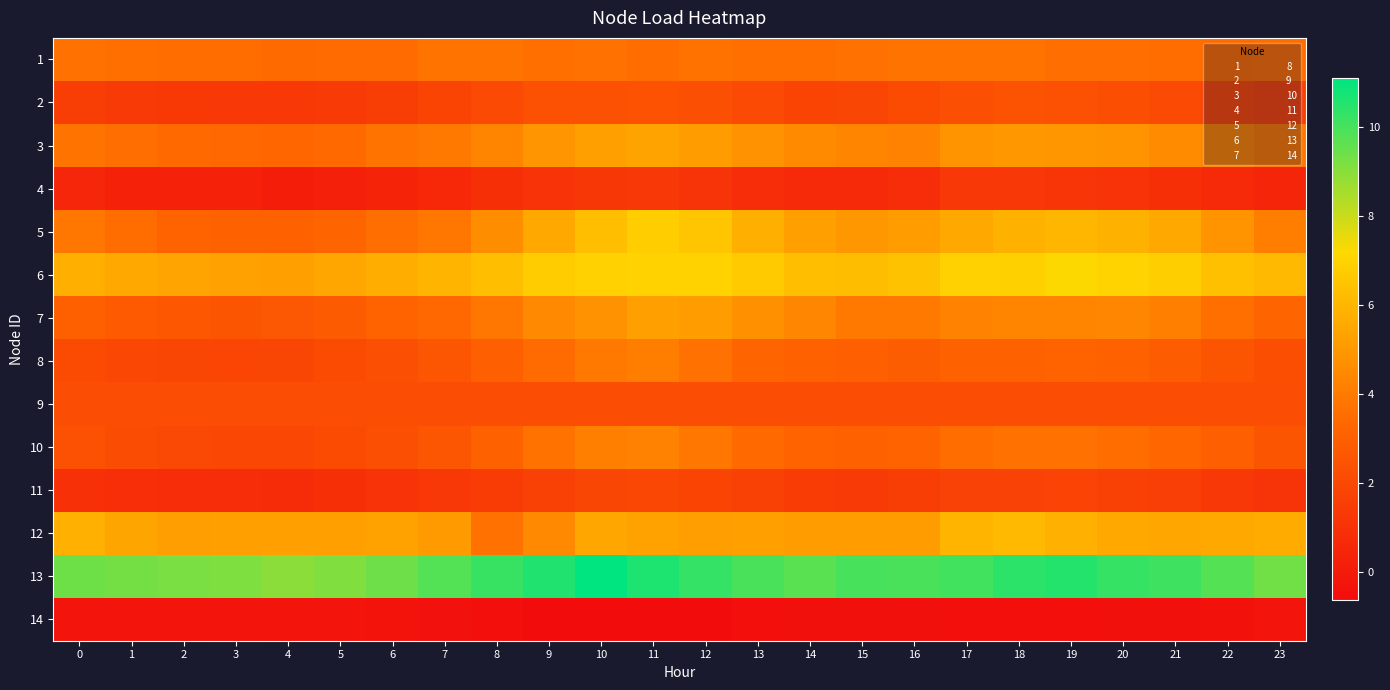

Reading left to right, transcribe all the data shown in this chart.

1: 0=3.7	1=3.6	2=3.5	3=3.6	4=3.4	5=3.5	6=3.5	7=3.7	8=3.8	9=3.6	10=3.7	11=3.6	12=3.7	13=3.6	14=3.6	15=3.7	16=3.8	17=3.8	18=3.7	19=3.6	20=3.6	21=3.5	22=3.5	23=3.6
2: 0=1.5	1=1.4	2=1.3	3=1.3	4=1.3	5=1.4	6=1.5	7=1.8	8=2.1	9=2.4	10=2.4	11=2.4	12=2.3	13=2.1	14=1.8	15=1.9	16=2.1	17=2.4	18=2.5	19=2.4	20=2.3	21=2.1	22=1.8	23=1.7
3: 0=3.8	1=3.6	2=3.4	3=3.4	4=3.3	5=3.4	6=3.8	7=3.9	8=4.3	9=4.9	10=5.2	11=5.4	12=5.2	13=4.8	14=4.5	15=4.3	16=4.3	17=4.9	18=5.0	19=4.9	20=4.9	21=4.6	22=4.3	23=3.9
4: 0=0.5	1=0.3	2=0.3	3=0.3	4=0.1	5=0.2	6=0.4	7=0.6	8=0.9	9=1.1	10=1.2	11=1.3	12=1.1	13=0.8	14=0.7	15=0.6	16=0.8	17=1.3	18=1.3	19=1.2	20=1.0	21=0.9	22=0.6	23=0.5
5: 0=3.9	1=3.5	2=3.2	3=3.1	4=3.1	5=3.3	6=3.6	7=3.9	8=4.6	9=5.6	10=6.3	11=6.8	12=6.5	13=5.8	14=5.2	15=5.0	16=5.1	17=5.6	18=5.8	19=6.0	20=5.9	21=5.6	22=4.8	23=4.1
6: 0=5.8	1=5.5	2=5.4	3=5.3	4=5.3	5=5.5	6=5.8	7=6.0	8=6.3	9=6.8	10=6.9	11=7.0	12=7.0	13=6.7	14=6.3	15=6.3	16=6.4	17=6.9	18=6.9	19=7.2	20=7.0	21=6.8	22=6.4	23=6.1
7: 0=3.0	1=2.8	2=2.7	3=2.6	4=2.7	5=2.8	6=3.2	7=3.3	8=3.9	9=4.5	10=4.8	11=5.2	12=5.1	13=4.7	14=4.4	15=3.9	16=3.9	17=4.3	18=4.3	19=4.3	20=4.4	21=4.2	22=3.6	23=3.2
8: 0=2.1	1=2.0	2=1.9	3=1.9	4=1.9	5=2.1	6=2.3	7=2.6	8=3.0	9=3.5	10=4.0	11=4.1	12=3.7	13=3.3	14=3.1	15=3.0	16=2.9	17=3.1	18=3.1	19=3.2	20=3.1	21=2.9	22=2.6	23=2.2
9: 0=2.2	1=2.2	2=2.2	3=2.2	4=2.2	5=2.2	6=2.2	7=2.2	8=2.2	9=2.2	10=2.2	11=2.2	12=2.2	13=2.2	14=2.2	15=2.2	16=2.2	17=2.2	18=2.2	19=2.2	20=2.2	21=2.2	22=2.2	23=2.2
10: 0=2.4	1=2.2	2=2.0	3=2.0	4=2.0	5=2.1	6=2.3	7=2.6	8=3.1	9=3.7	10=4.2	11=4.3	12=3.8	13=3.4	14=3.2	15=3.1	16=3.2	17=3.5	18=3.7	19=3.7	20=3.5	21=3.3	22=3.0	23=2.5
11: 0=1.0	1=0.9	2=0.8	3=0.8	4=0.8	5=0.9	6=1.1	7=1.3	8=1.5	9=1.7	10=1.9	11=2.0	12=1.8	13=1.6	14=1.5	15=1.4	16=1.6	17=1.7	18=1.8	19=1.8	20=1.7	21=1.6	22=1.3	23=1.1
12: 0=5.8	1=5.4	2=5.2	3=5.2	4=5.2	5=5.2	6=5.3	7=5.1	8=3.7	9=4.5	10=5.5	11=5.3	12=5.2	13=5.2	14=5.2	15=5.2	16=5.2	17=6.0	18=6.1	19=5.8	20=5.5	21=5.5	22=5.5	23=5.6
13: 0=9.4	1=9.3	2=9.2	3=9.2	4=9.0	5=9.1	6=9.4	7=9.8	8=10.2	9=10.6	10=11.1	11=10.6	12=10.3	13=10.0	14=9.7	15=10.0	16=10.0	17=10.1	18=10.4	19=10.5	20=10.3	21=10.1	22=9.8	23=9.4
14: 0=-0.3	1=-0.3	2=-0.3	3=-0.2	4=-0.3	5=-0.3	6=-0.3	7=-0.4	8=-0.5	9=-0.6	10=-0.6	11=-0.6	12=-0.6	13=-0.5	14=-0.4	15=-0.4	16=-0.4	17=-0.5	18=-0.5	19=-0.5	20=-0.5	21=-0.4	22=-0.4	23=-0.3